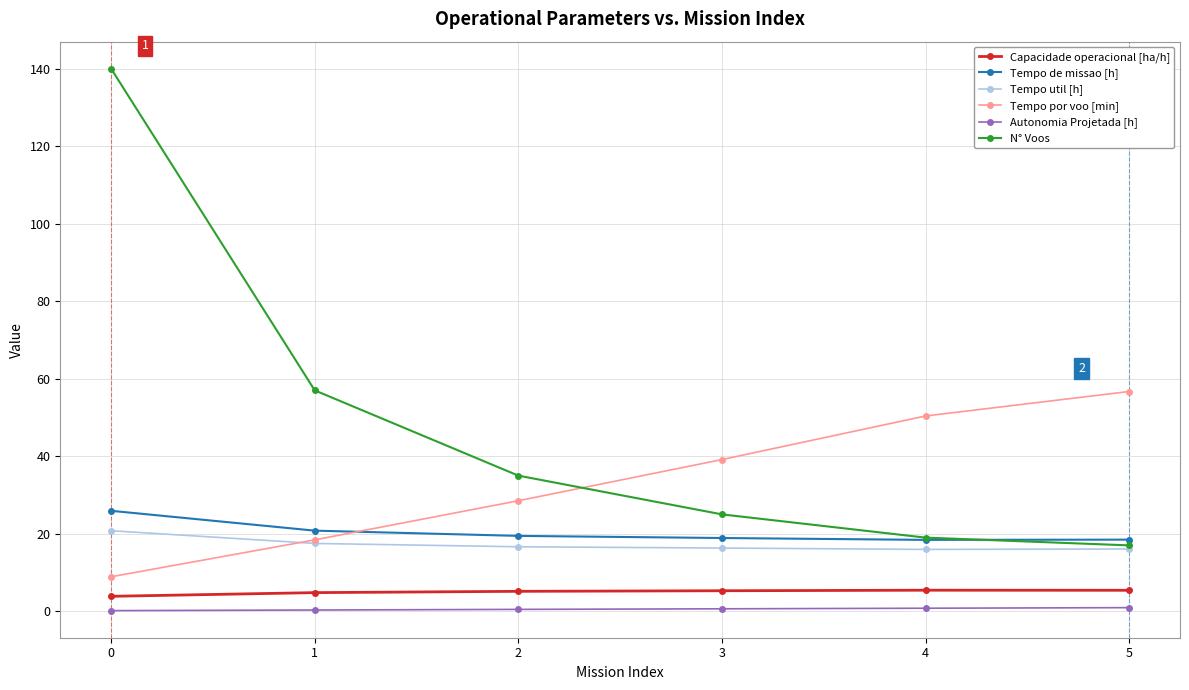

The value of Tempo util [h] at 4 is 16.0. True or false?

True